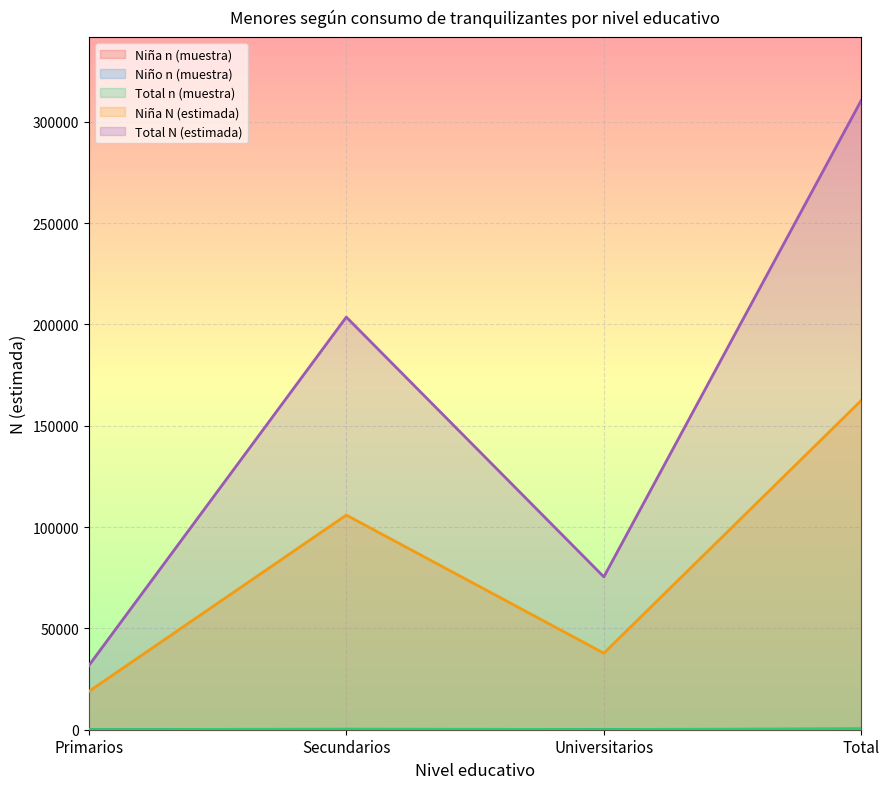

Where is the first local minimum for Niña n (muestra)?

Universitarios